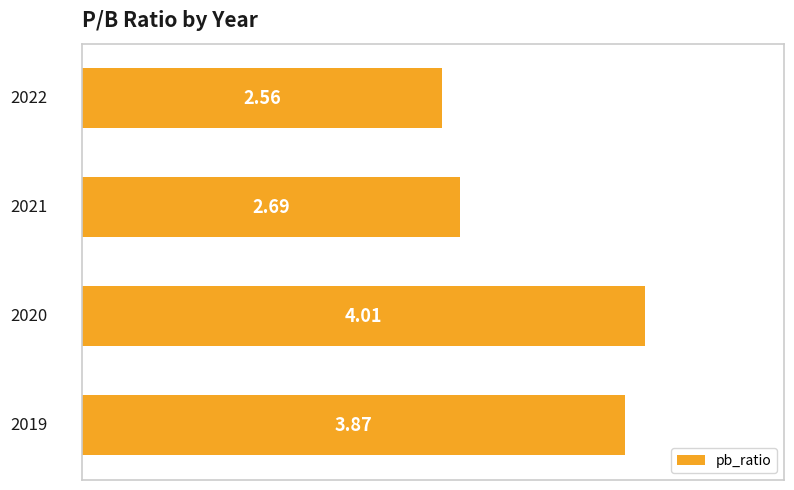

What is the sum of all values?

13.1